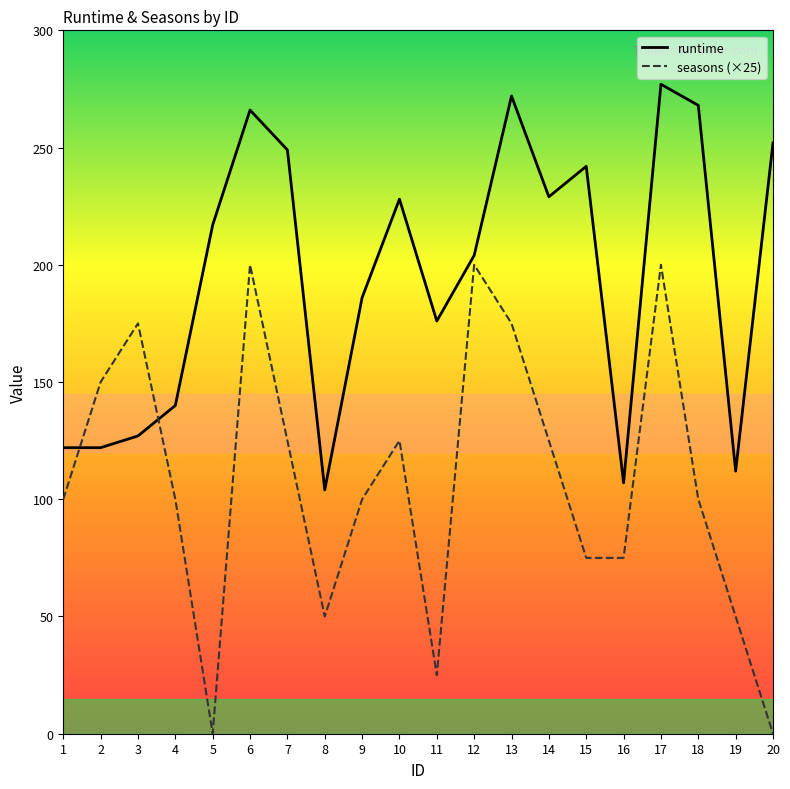

Rank the series at 18 from highest to lowest value.

runtime, seasons (×25)